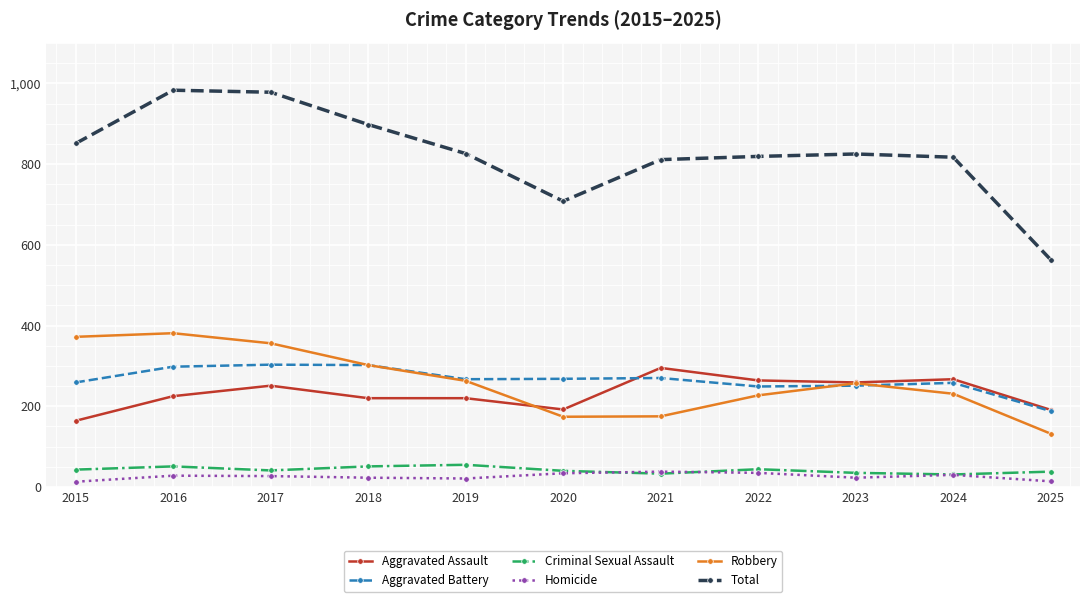

What is the difference between the Aggravated Assault values at 2022 and 2024?

3